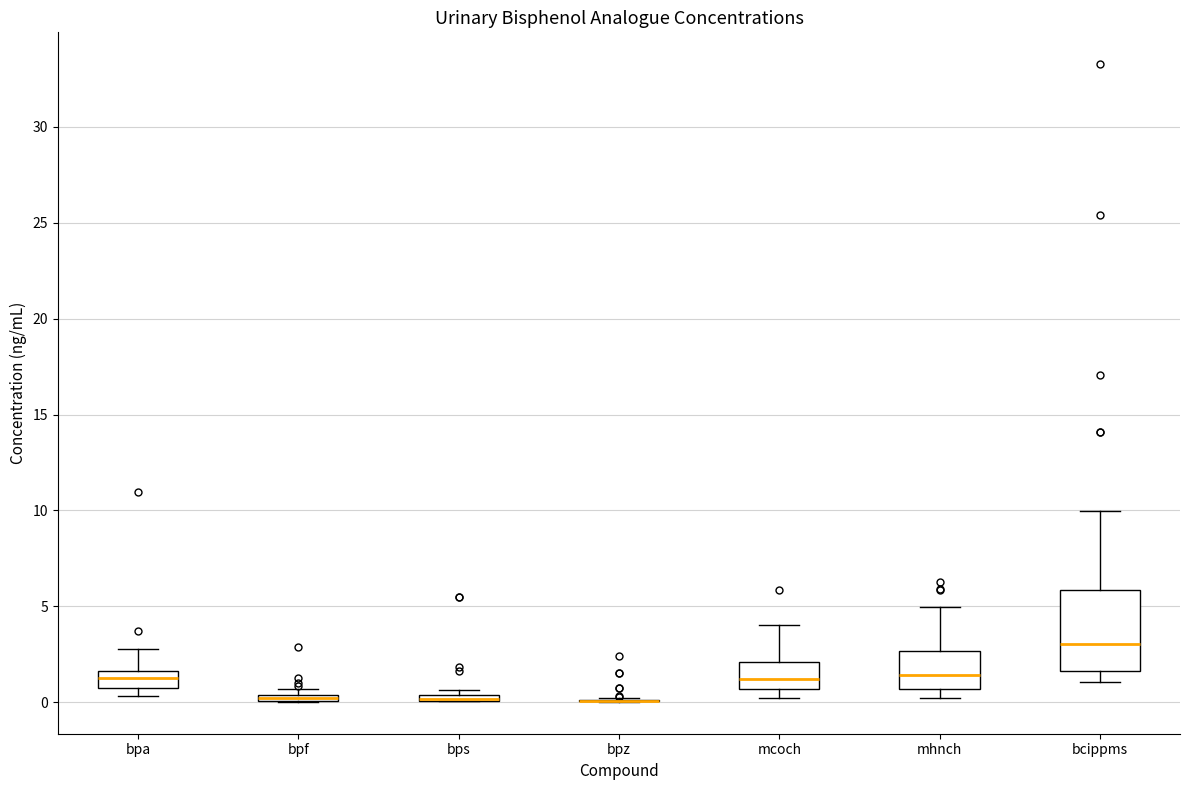

Where does the median line of the box for mhnch sit on the y-axis? The values are not printed on the chart, so give them approximately, as read against the axis.

1.5